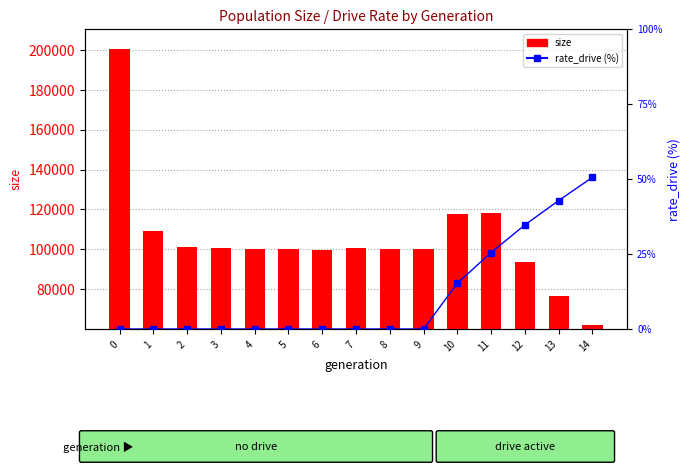

Reading left to right, transcribe all the data shown in this chart.

size: 200364.0	109212.0	101013.0	100712.0	100269.0	100211.0	99880.0	100513.0	100291.0	100039.0	117929.0	118324.0	93508.0	76597.0	62016.0
rate_drive (%): 0.0	0.0	0.0	0.0	0.0	0.0	0.0	0.0	0.0	0.0	15.3	25.5	34.7	42.8	50.6